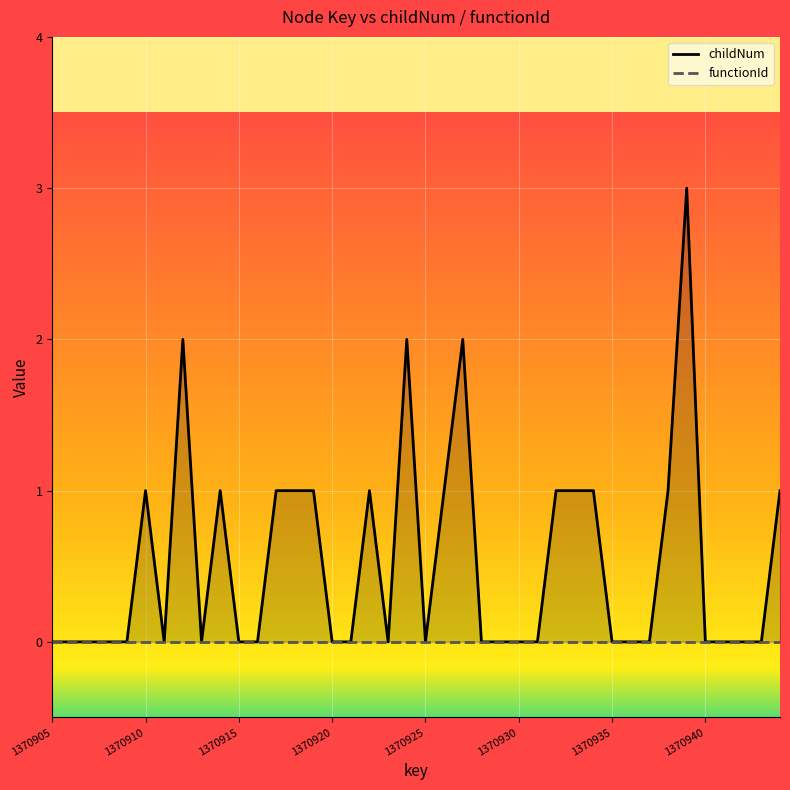

True or false: childNum and functionId cross at least once.

False